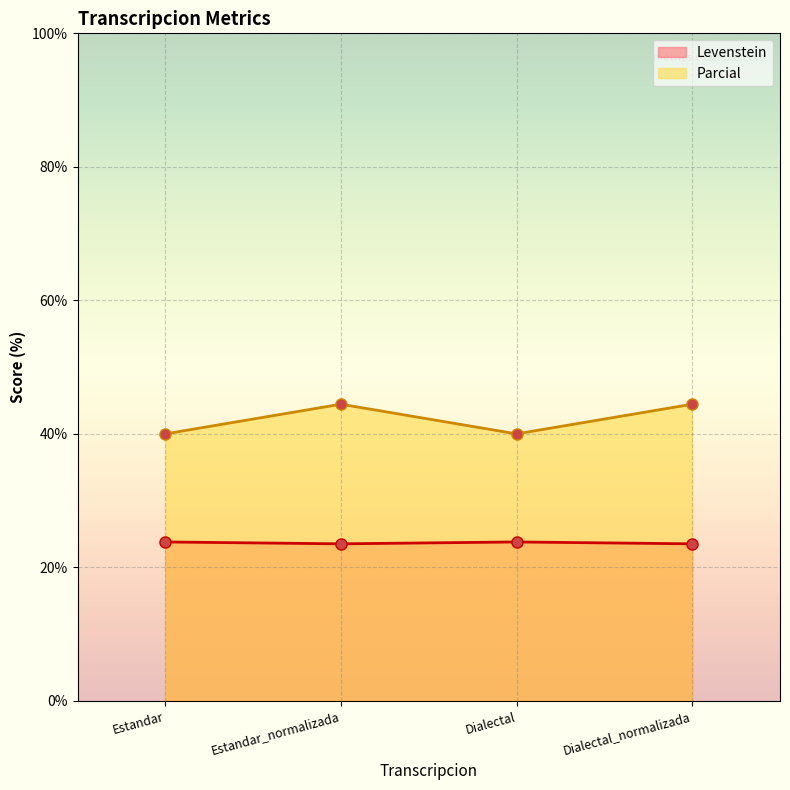

What is the value of the Parcial point at the 2nd from the left?

44.4